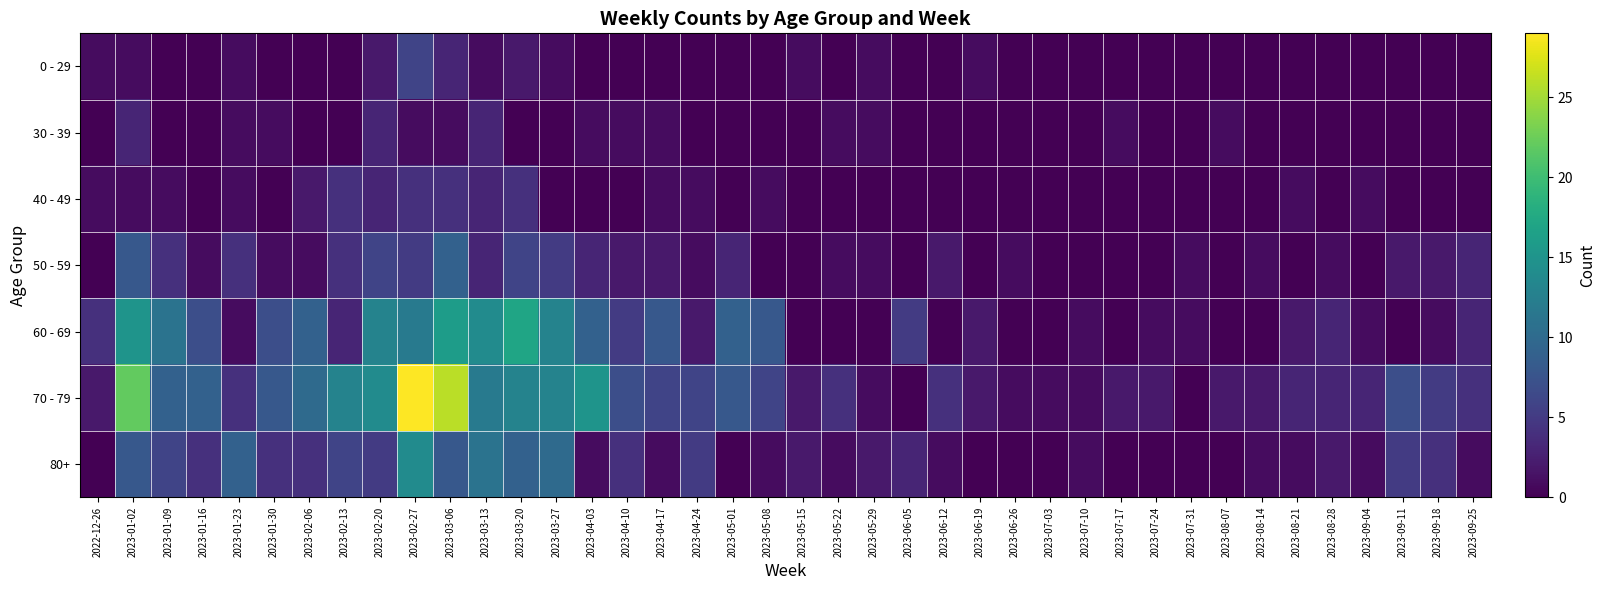

Reading left to right, extract all data points from this chart.

0 - 29: 2022-12-26=1	2023-01-02=1	2023-01-09=0	2023-01-16=0	2023-01-23=1	2023-01-30=0	2023-02-06=0	2023-02-13=0	2023-02-20=2	2023-02-27=6	2023-03-06=3	2023-03-13=1	2023-03-20=2	2023-03-27=1	2023-04-03=0	2023-04-10=0	2023-04-17=0	2023-04-24=0	2023-05-01=0	2023-05-08=0	2023-05-15=1	2023-05-22=0	2023-05-29=1	2023-06-05=0	2023-06-12=0	2023-06-19=1	2023-06-26=0	2023-07-03=0	2023-07-10=0	2023-07-17=0	2023-07-24=0	2023-07-31=0	2023-08-07=0	2023-08-14=0	2023-08-21=0	2023-08-28=0	2023-09-04=0	2023-09-11=0	2023-09-18=0	2023-09-25=0
30 - 39: 2022-12-26=0	2023-01-02=3	2023-01-09=0	2023-01-16=0	2023-01-23=1	2023-01-30=1	2023-02-06=0	2023-02-13=0	2023-02-20=3	2023-02-27=1	2023-03-06=1	2023-03-13=3	2023-03-20=0	2023-03-27=0	2023-04-03=1	2023-04-10=1	2023-04-17=1	2023-04-24=0	2023-05-01=0	2023-05-08=0	2023-05-15=0	2023-05-22=1	2023-05-29=1	2023-06-05=0	2023-06-12=0	2023-06-19=0	2023-06-26=0	2023-07-03=0	2023-07-10=0	2023-07-17=1	2023-07-24=0	2023-07-31=0	2023-08-07=1	2023-08-14=0	2023-08-21=0	2023-08-28=0	2023-09-04=0	2023-09-11=0	2023-09-18=0	2023-09-25=0
40 - 49: 2022-12-26=1	2023-01-02=1	2023-01-09=1	2023-01-16=0	2023-01-23=1	2023-01-30=0	2023-02-06=2	2023-02-13=4	2023-02-20=3	2023-02-27=4	2023-03-06=4	2023-03-13=3	2023-03-20=4	2023-03-27=0	2023-04-03=0	2023-04-10=0	2023-04-17=1	2023-04-24=1	2023-05-01=0	2023-05-08=1	2023-05-15=0	2023-05-22=0	2023-05-29=0	2023-06-05=0	2023-06-12=0	2023-06-19=0	2023-06-26=0	2023-07-03=0	2023-07-10=0	2023-07-17=0	2023-07-24=0	2023-07-31=0	2023-08-07=0	2023-08-14=0	2023-08-21=1	2023-08-28=0	2023-09-04=1	2023-09-11=0	2023-09-18=0	2023-09-25=0
50 - 59: 2022-12-26=0	2023-01-02=8	2023-01-09=4	2023-01-16=1	2023-01-23=4	2023-01-30=1	2023-02-06=1	2023-02-13=4	2023-02-20=6	2023-02-27=5	2023-03-06=9	2023-03-13=3	2023-03-20=6	2023-03-27=5	2023-04-03=3	2023-04-10=2	2023-04-17=2	2023-04-24=1	2023-05-01=3	2023-05-08=0	2023-05-15=0	2023-05-22=1	2023-05-29=1	2023-06-05=0	2023-06-12=2	2023-06-19=0	2023-06-26=1	2023-07-03=0	2023-07-10=0	2023-07-17=0	2023-07-24=0	2023-07-31=1	2023-08-07=0	2023-08-14=1	2023-08-21=0	2023-08-28=1	2023-09-04=0	2023-09-11=2	2023-09-18=2	2023-09-25=3
60 - 69: 2022-12-26=4	2023-01-02=15	2023-01-09=11	2023-01-16=7	2023-01-23=1	2023-01-30=7	2023-02-06=9	2023-02-13=3	2023-02-20=13	2023-02-27=12	2023-03-06=16	2023-03-13=14	2023-03-20=17	2023-03-27=13	2023-04-03=9	2023-04-10=5	2023-04-17=8	2023-04-24=2	2023-05-01=9	2023-05-08=8	2023-05-15=0	2023-05-22=0	2023-05-29=0	2023-06-05=5	2023-06-12=0	2023-06-19=2	2023-06-26=0	2023-07-03=0	2023-07-10=1	2023-07-17=0	2023-07-24=1	2023-07-31=1	2023-08-07=0	2023-08-14=0	2023-08-21=2	2023-08-28=3	2023-09-04=1	2023-09-11=0	2023-09-18=1	2023-09-25=3
70 - 79: 2022-12-26=2	2023-01-02=22	2023-01-09=9	2023-01-16=9	2023-01-23=4	2023-01-30=8	2023-02-06=10	2023-02-13=13	2023-02-20=14	2023-02-27=29	2023-03-06=26	2023-03-13=12	2023-03-20=13	2023-03-27=13	2023-04-03=15	2023-04-10=7	2023-04-17=6	2023-04-24=6	2023-05-01=8	2023-05-08=6	2023-05-15=2	2023-05-22=4	2023-05-29=1	2023-06-05=0	2023-06-12=4	2023-06-19=2	2023-06-26=1	2023-07-03=1	2023-07-10=1	2023-07-17=2	2023-07-24=2	2023-07-31=0	2023-08-07=2	2023-08-14=2	2023-08-21=3	2023-08-28=3	2023-09-04=3	2023-09-11=7	2023-09-18=5	2023-09-25=4
80+: 2022-12-26=0	2023-01-02=8	2023-01-09=6	2023-01-16=4	2023-01-23=9	2023-01-30=4	2023-02-06=4	2023-02-13=6	2023-02-20=5	2023-02-27=14	2023-03-06=8	2023-03-13=11	2023-03-20=9	2023-03-27=10	2023-04-03=1	2023-04-10=4	2023-04-17=1	2023-04-24=5	2023-05-01=0	2023-05-08=1	2023-05-15=2	2023-05-22=1	2023-05-29=2	2023-06-05=3	2023-06-12=1	2023-06-19=0	2023-06-26=0	2023-07-03=0	2023-07-10=1	2023-07-17=0	2023-07-24=0	2023-07-31=0	2023-08-07=0	2023-08-14=1	2023-08-21=1	2023-08-28=2	2023-09-04=1	2023-09-11=5	2023-09-18=4	2023-09-25=1